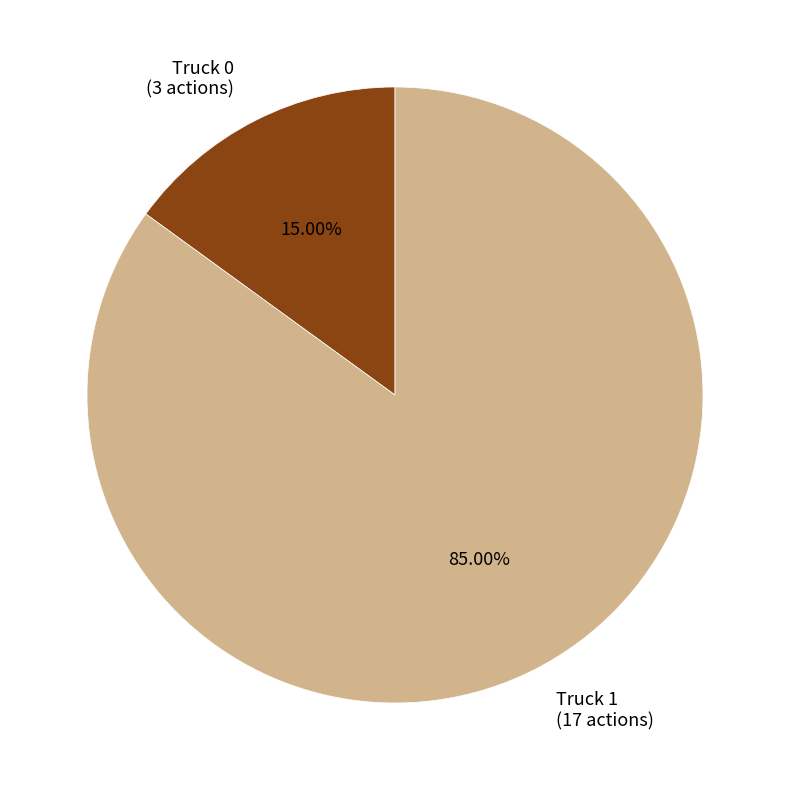

To the nearest percent, what is the difference between the Truck 1 and Truck 0 slice percentages?

70%